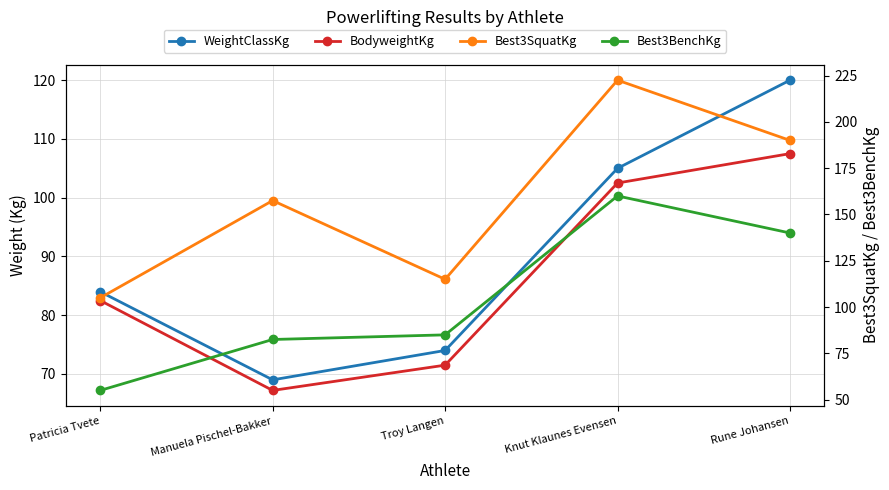

True or false: Best3SquatKg and Best3BenchKg intersect in this chart.

False